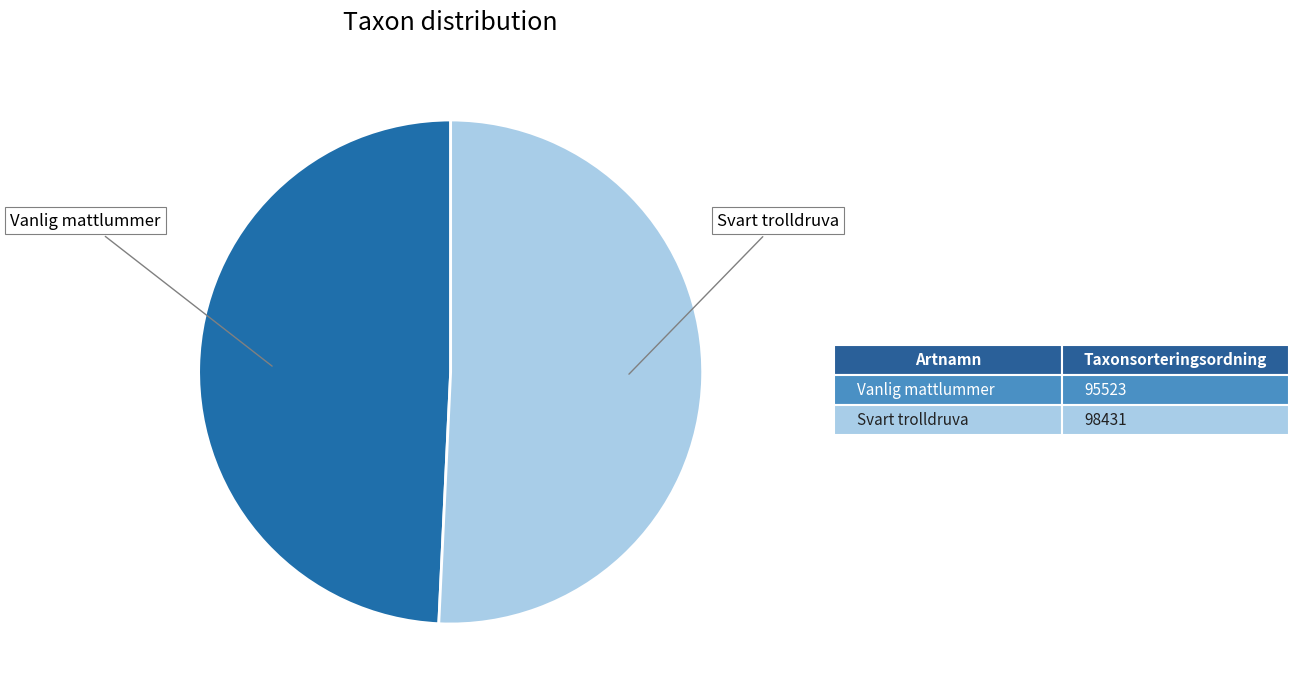

Combined, do Vanlig mattlummer and Svart trolldruva account for over 50%?

Yes